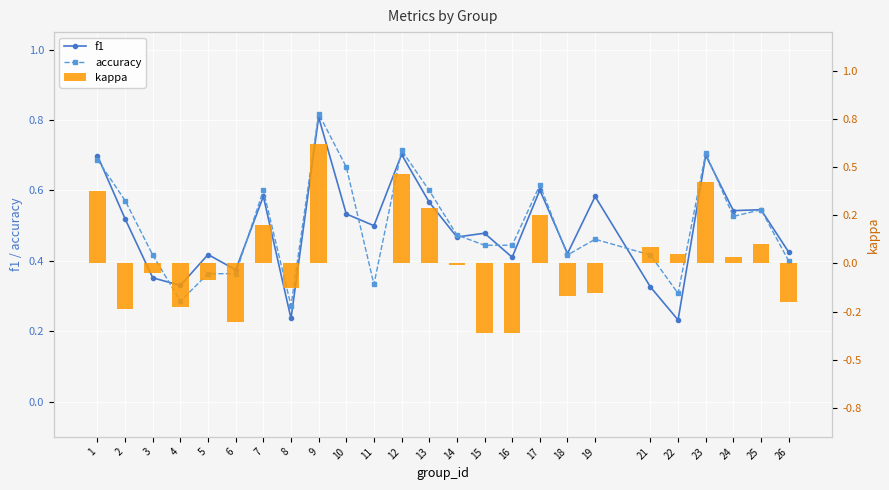

Read the f1 value at 3.

0.4